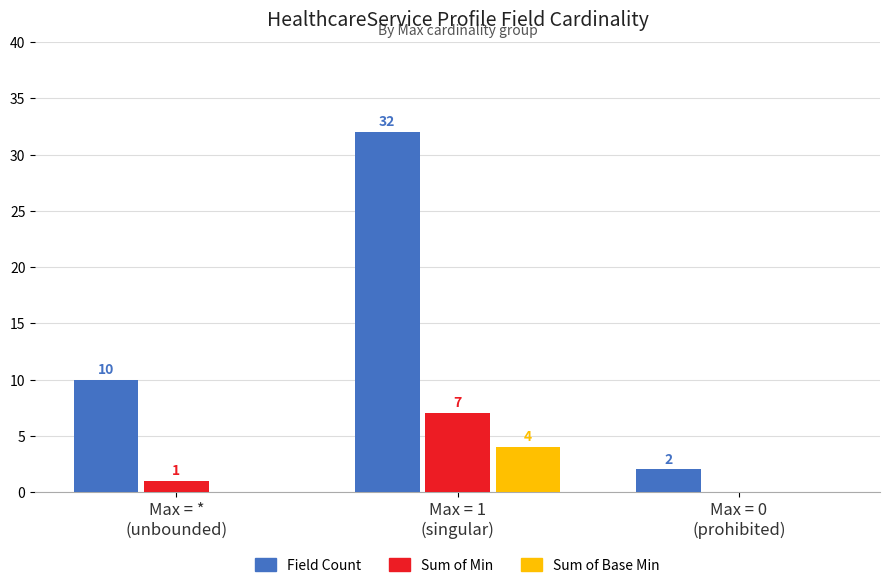

Are the bars horizontal?

No